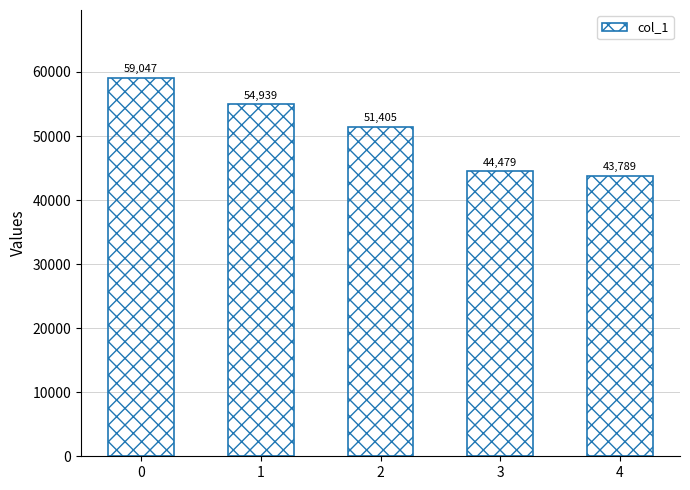

How many data points are less than 51405?

2